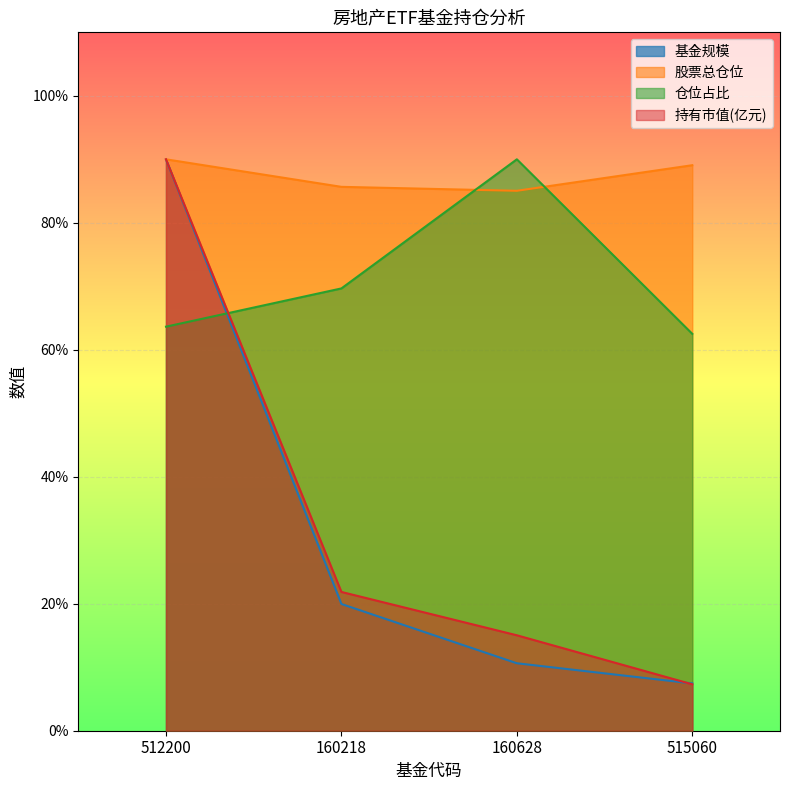

How many lines are shown in the chart?

4